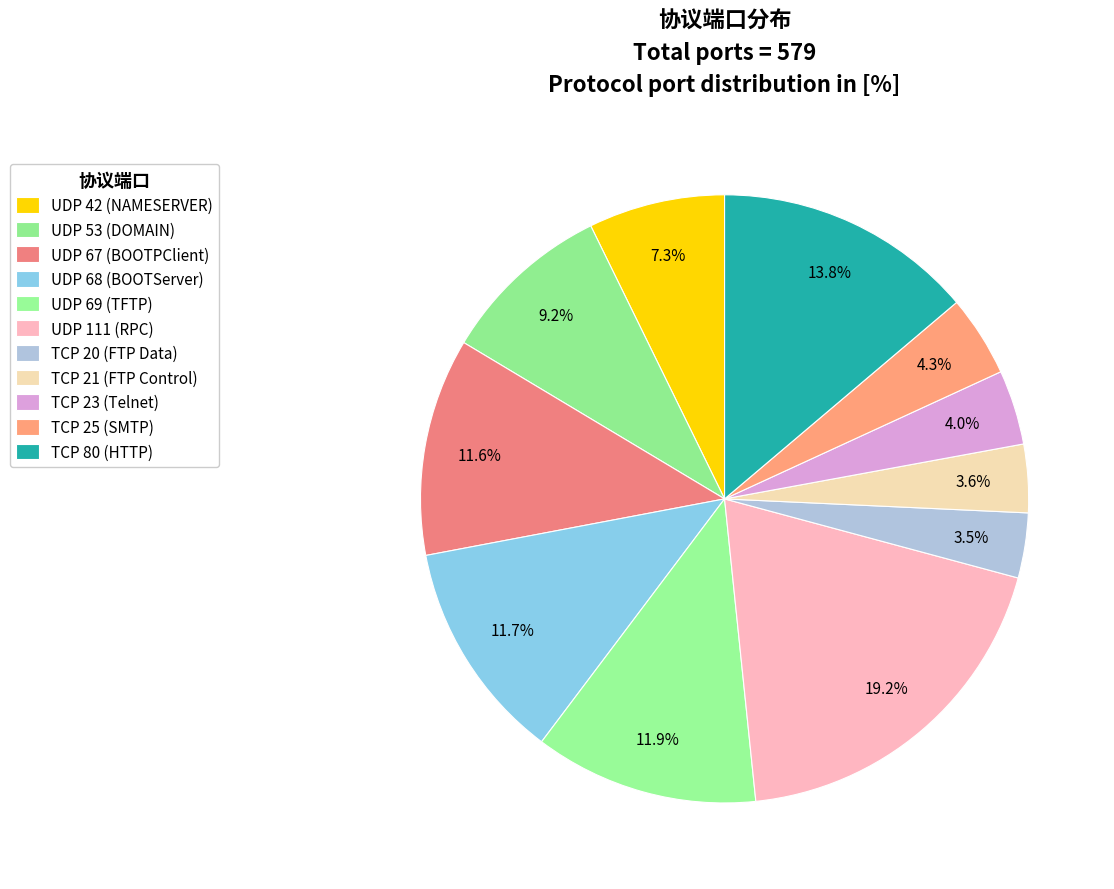

Which has a higher value, UDP 67 (BOOTPClient) or TCP 21 (FTP Control)?

UDP 67 (BOOTPClient)